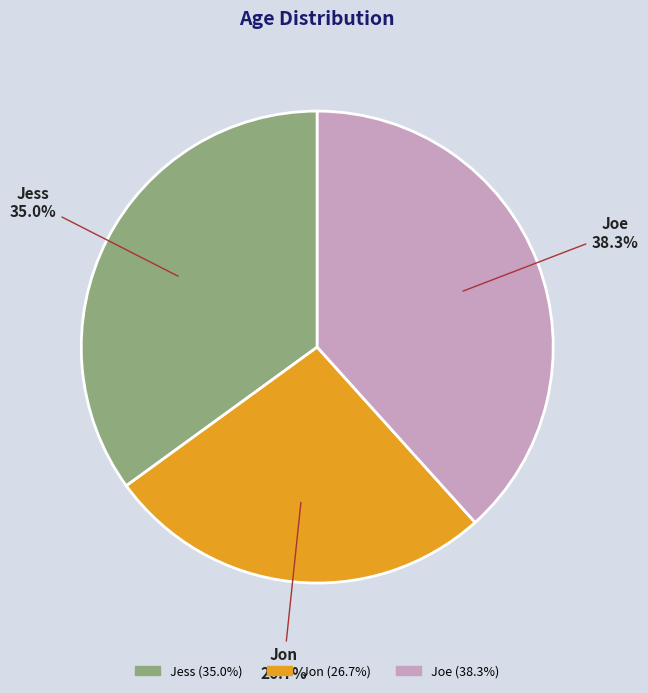

Is the sum of Jess and Jon greater than half?

Yes